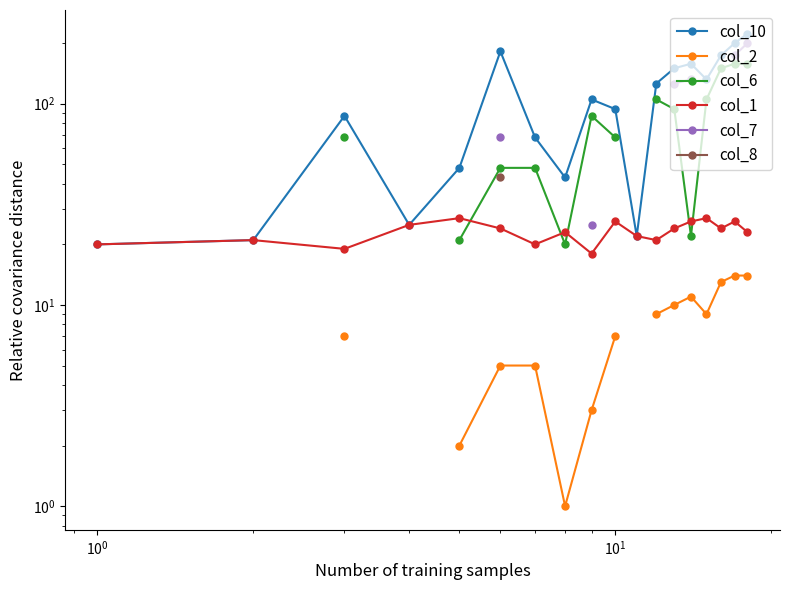

True or false: col_6 and col_8 cross at least once.

False